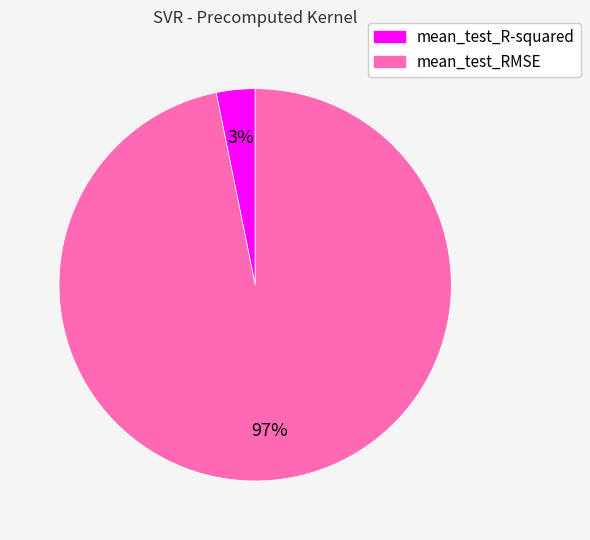

Is the sum of mean_test_RMSE and mean_test_R-squared greater than half?

Yes